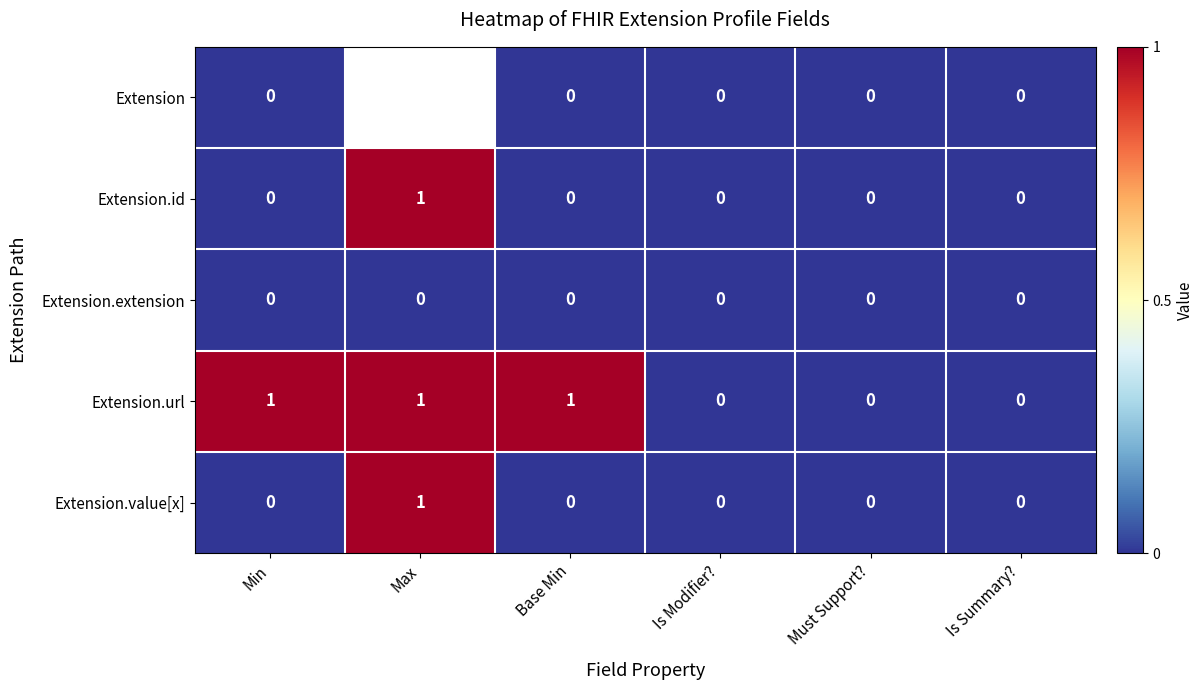

How many series are shown in this chart?

5